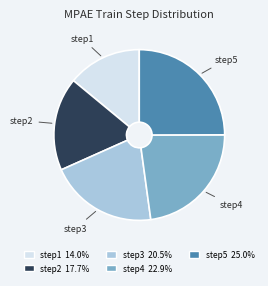

Is there a majority slice in this chart?

No